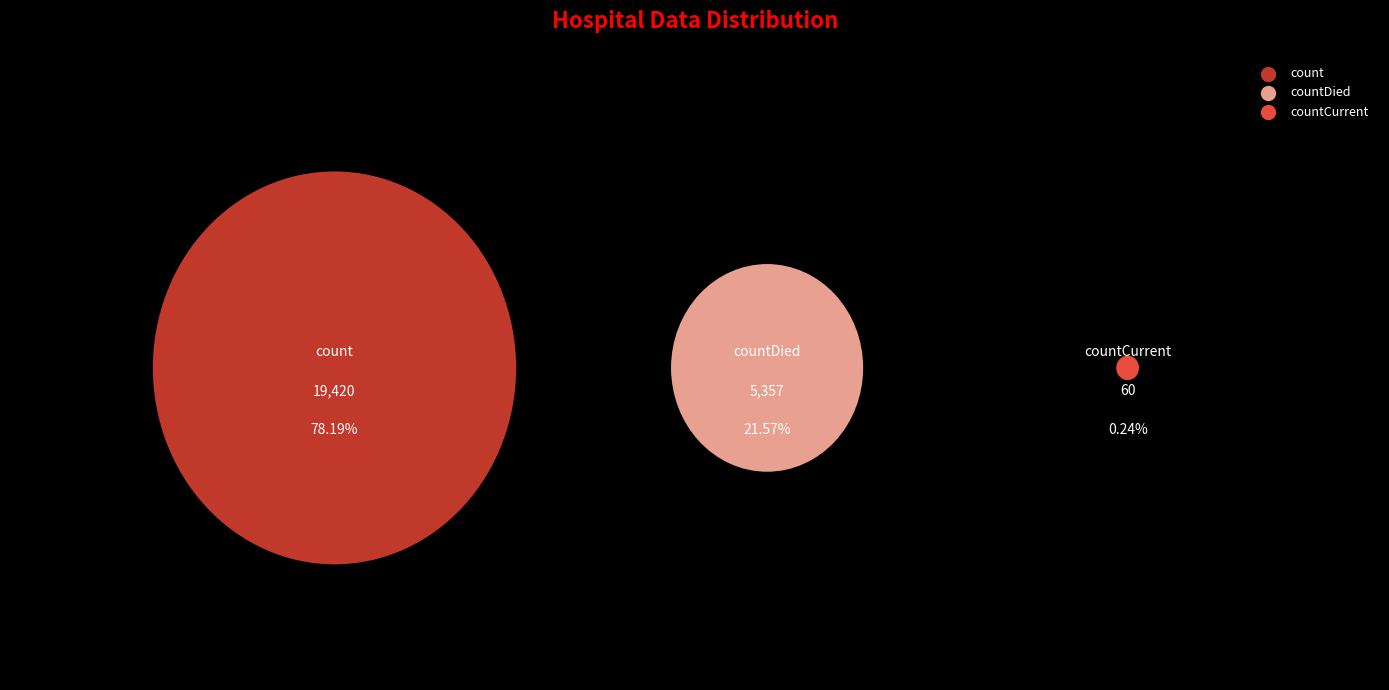

To the nearest percent, what is the difference between the count and countDied slice percentages?

57%